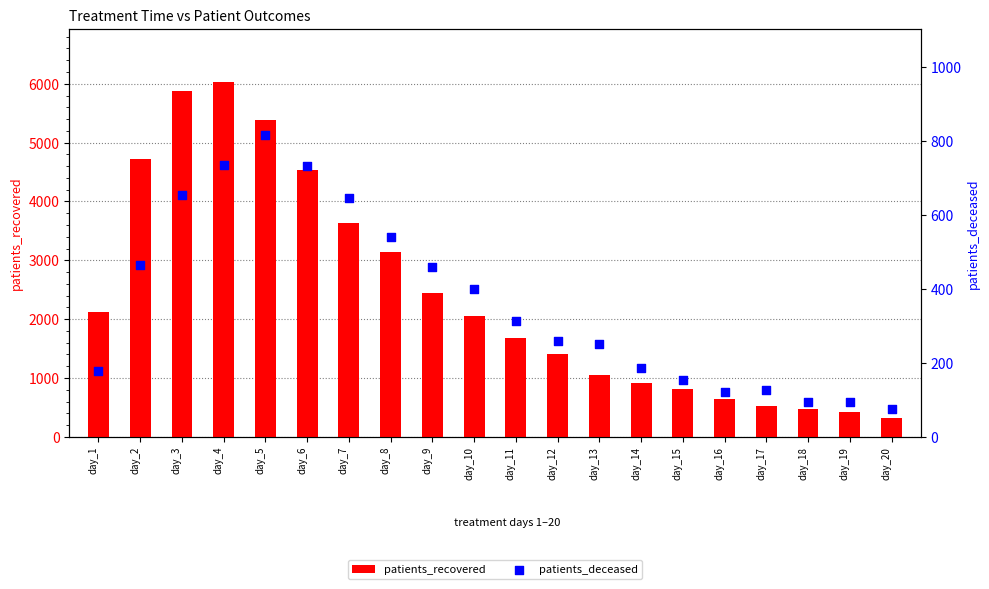

Which series reaches the maximum Y coordinate?

patients_recovered